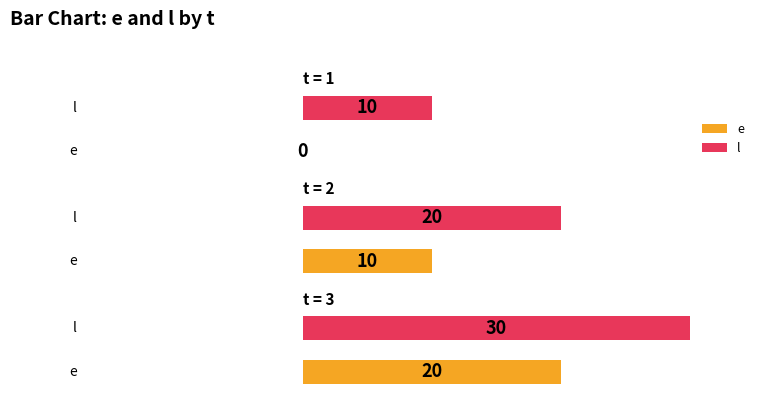

Where does the e series first go above 10?

3